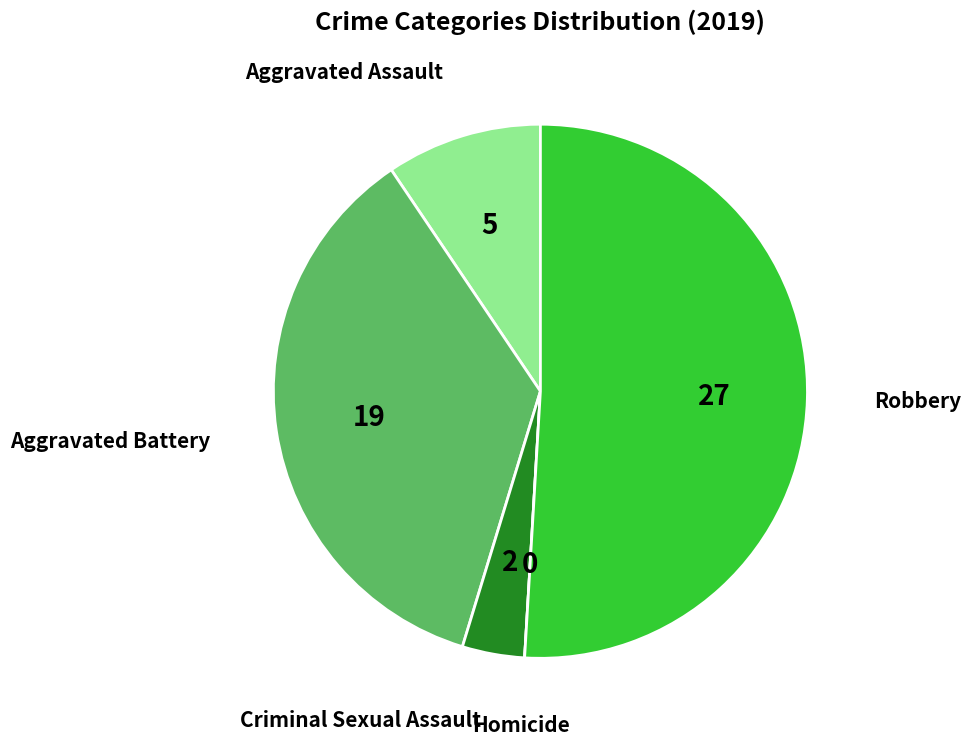

Is there any slice that represents more than half of the pie?

Yes